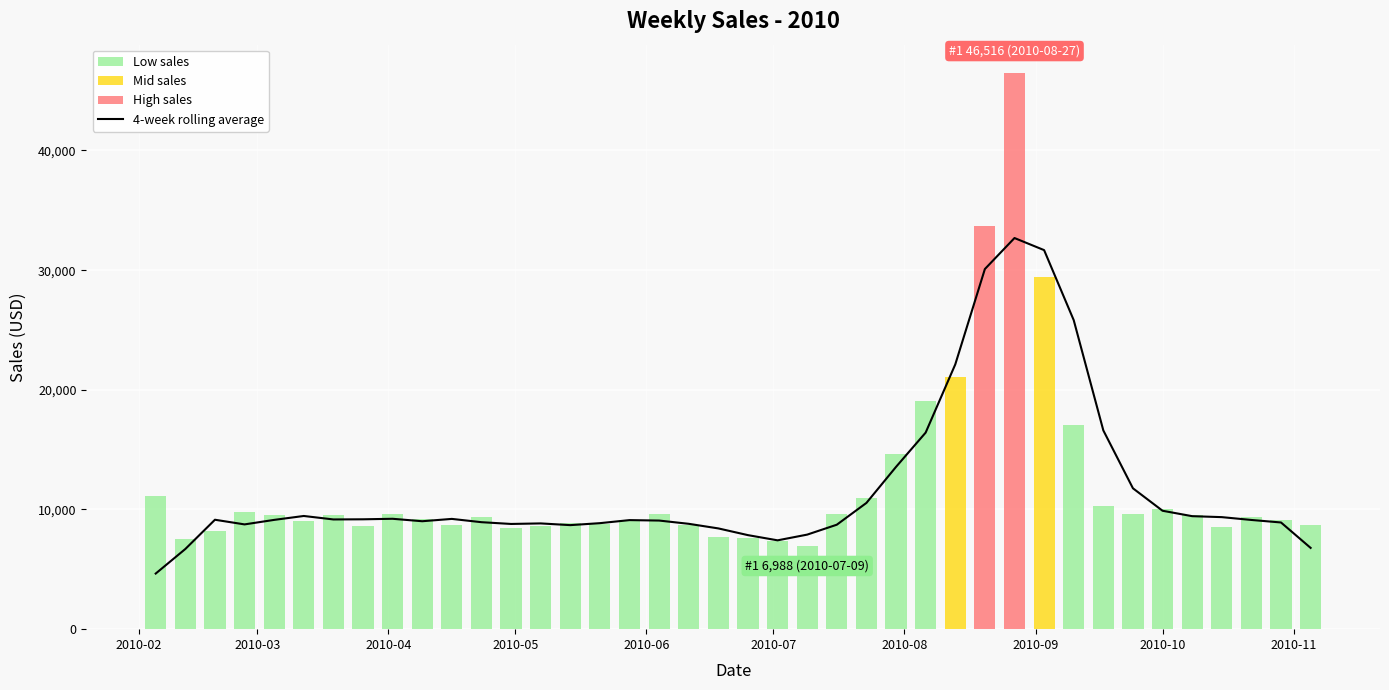

The value at 28 is 53215.4. True or false?

False